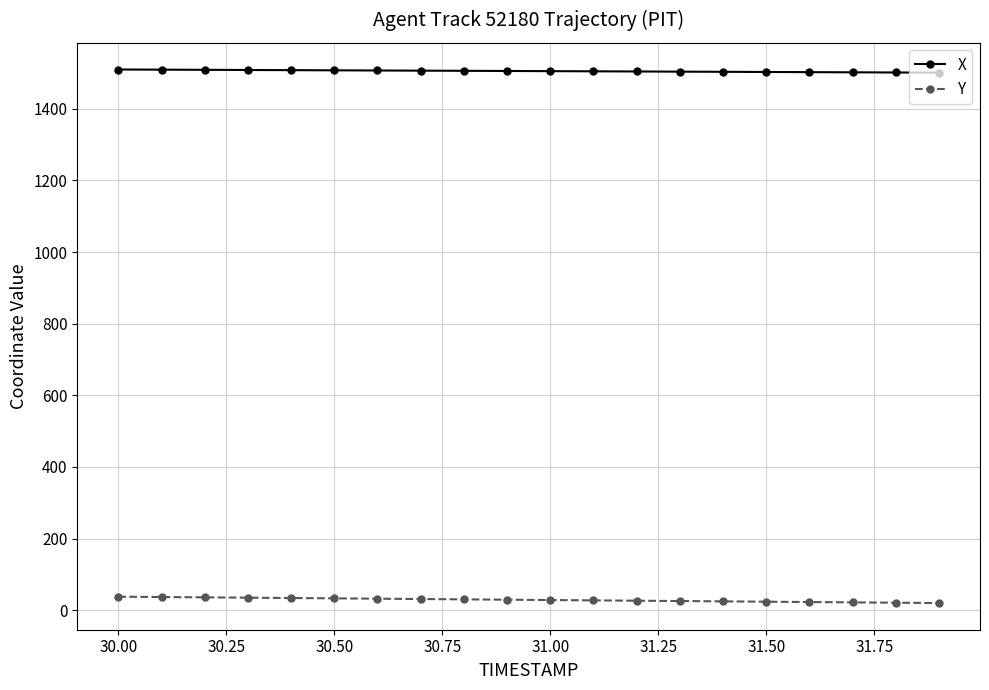

What is the minimum value for X?

1500.9